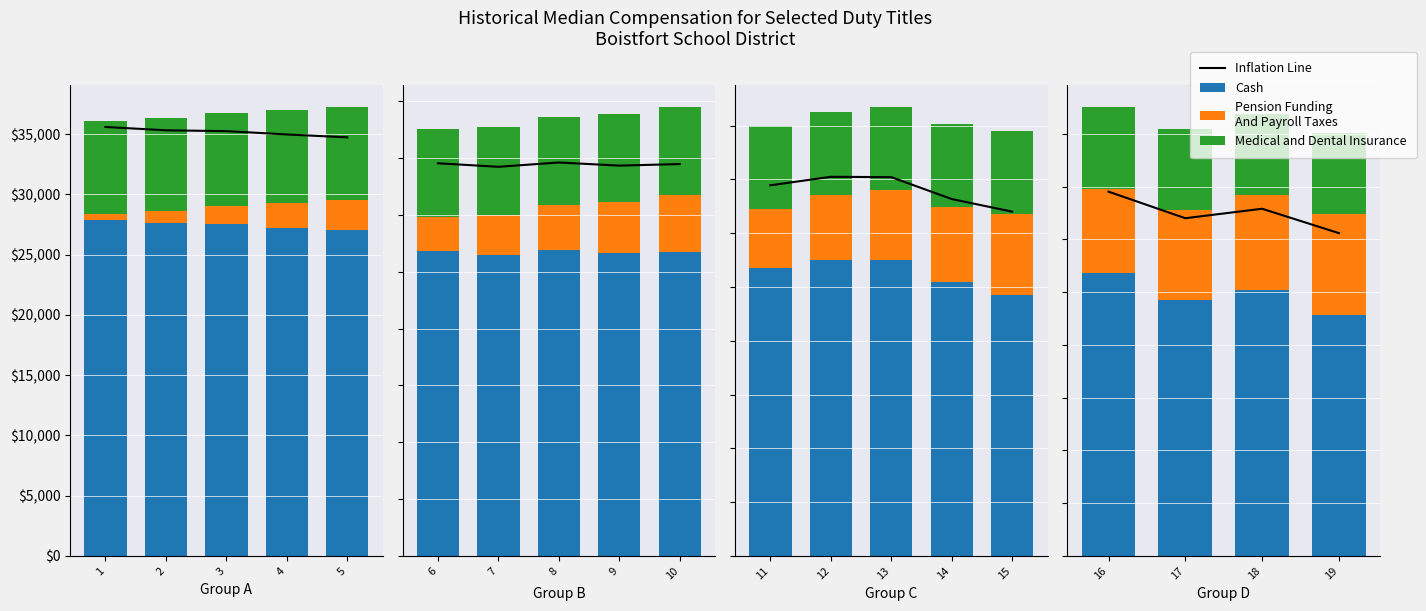

What is the total value across all series at 2?

71.6